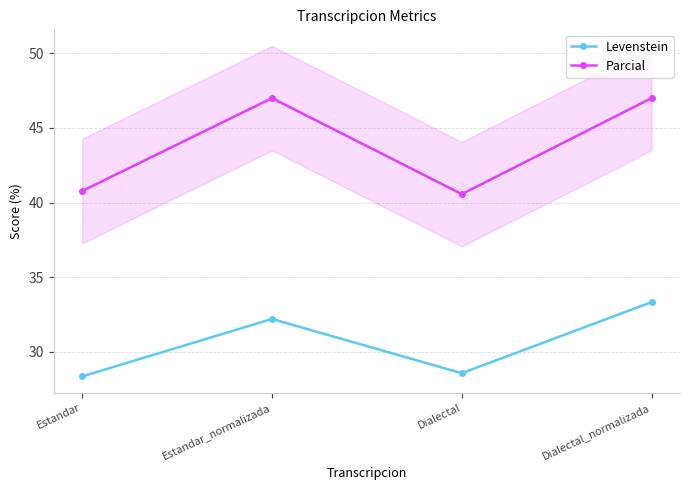

True or false: Levenstein has a value of 39.4 at Dialectal.

False